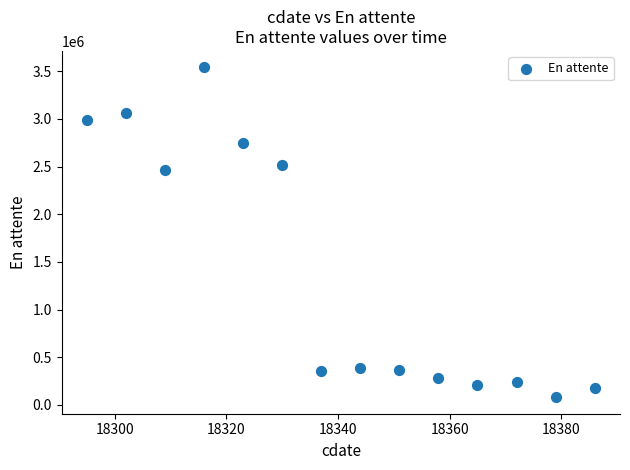

What Y value in the scatter plot is closest to 1809680?

2460958.3